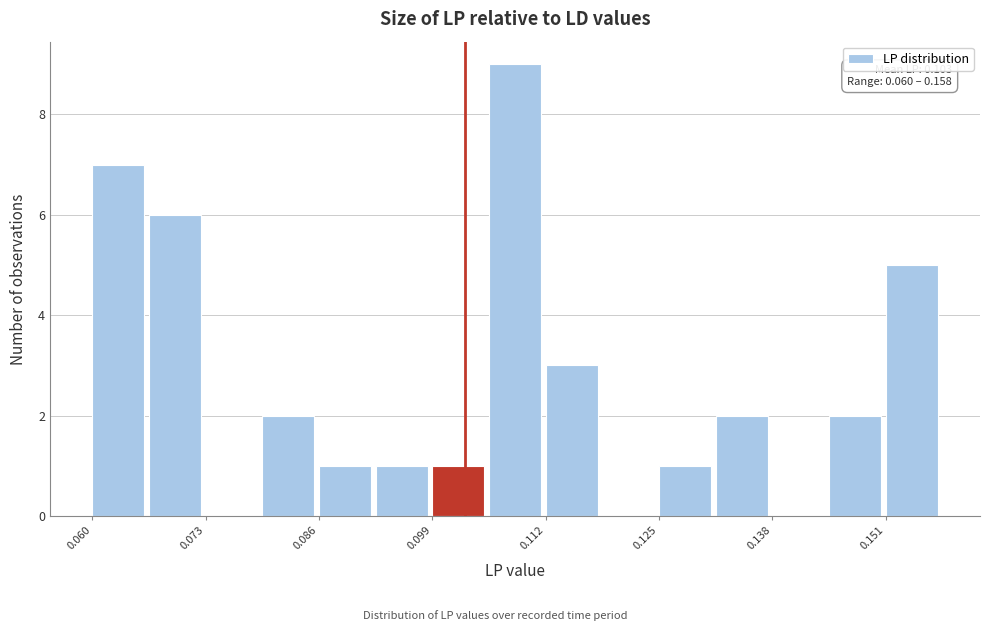

Read against the x-axis, roughly where is the centre of the tallest bar?

0.108